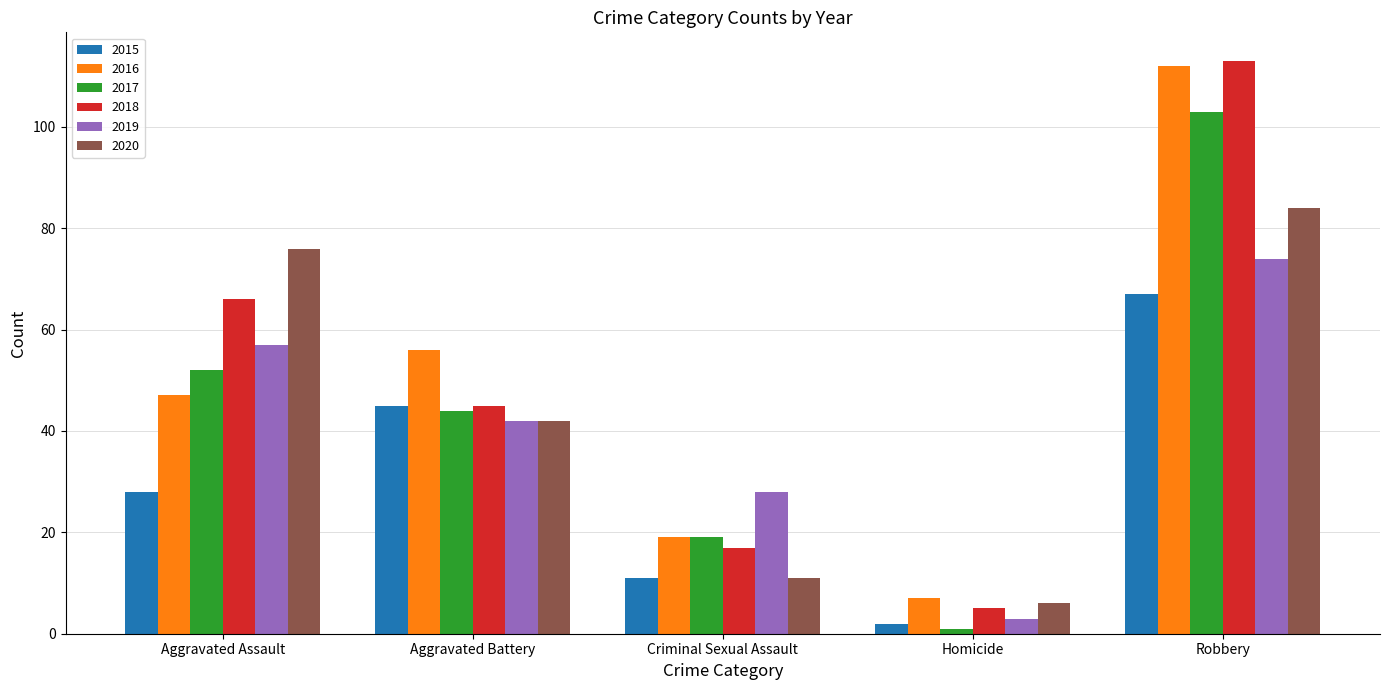

Is it true that 2017 equals 103 at Robbery?

True